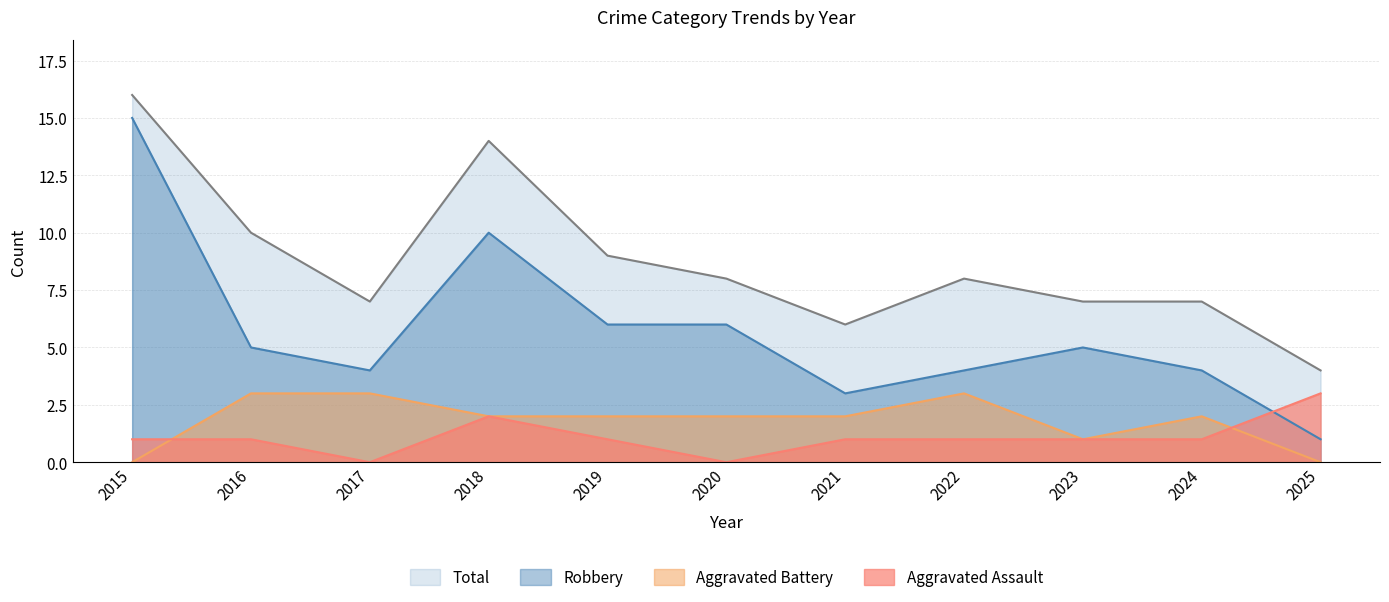

Reading left to right, what are all the values shown in this chart?

Aggravated Assault: 1	1	0	2	1	0	1	1	1	1	3
Aggravated Battery: 0	3	3	2	2	2	2	3	1	2	0
Robbery: 15	5	4	10	6	6	3	4	5	4	1
Total: 16	10	7	14	9	8	6	8	7	7	4